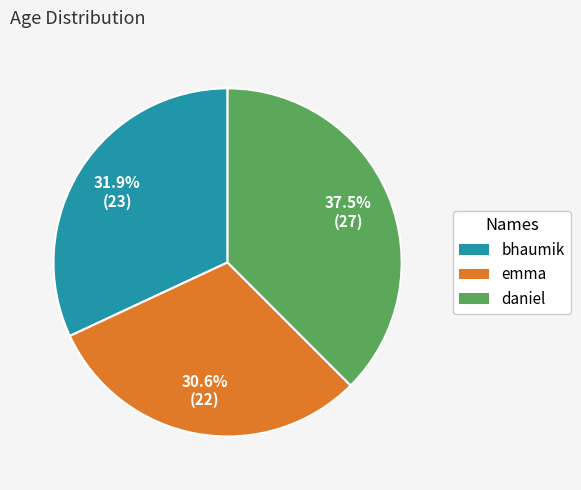

Between bhaumik and emma, which is larger?

bhaumik